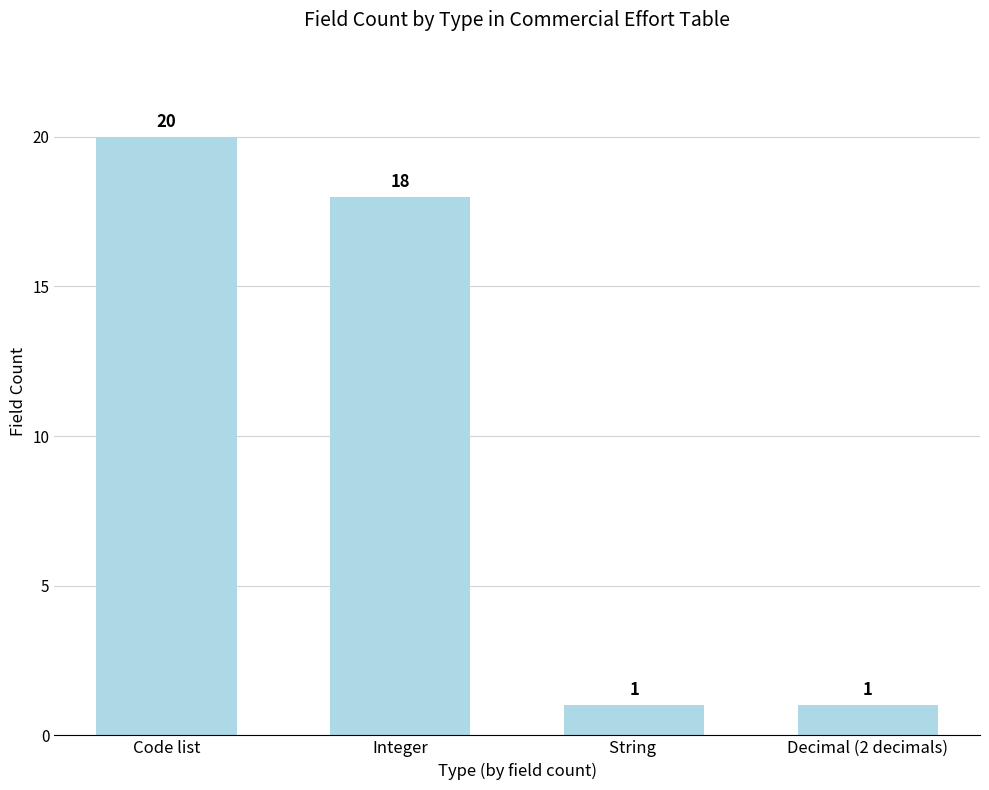

What is the label of the 4th bar from the left?

Decimal (2 decimals)